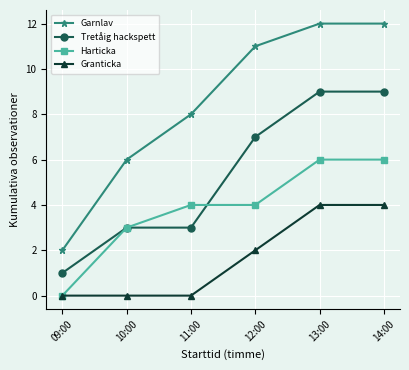

How many categories are shown in the chart?

6